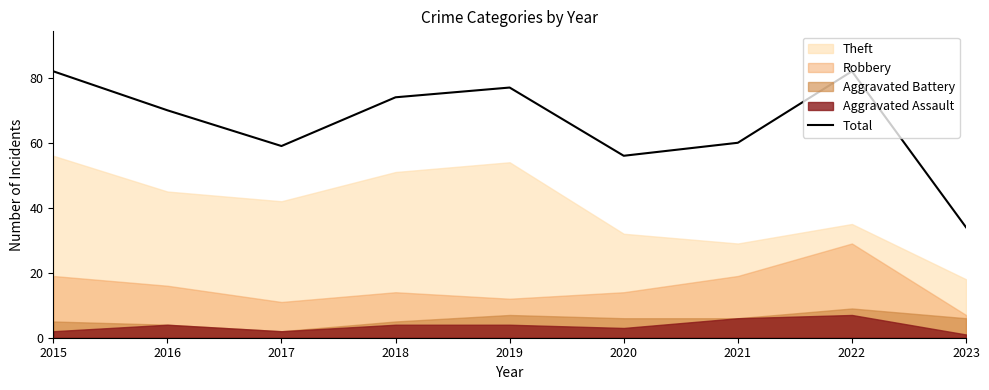

How many values are below 70?

4